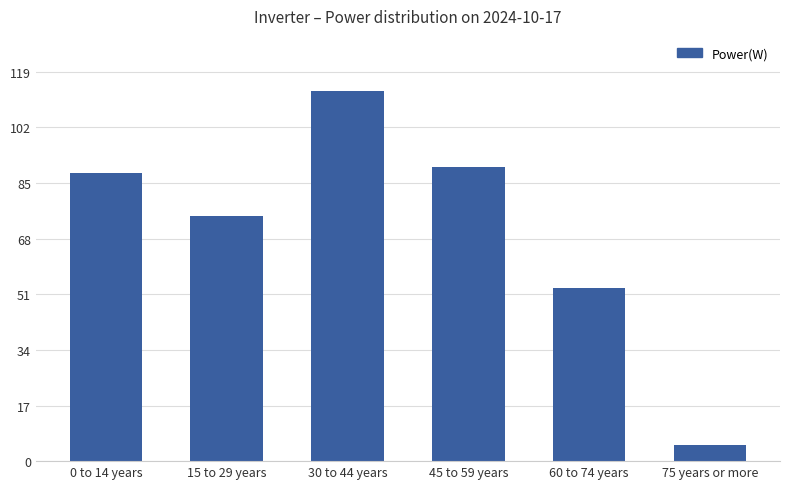

What is the greatest value displayed?

113